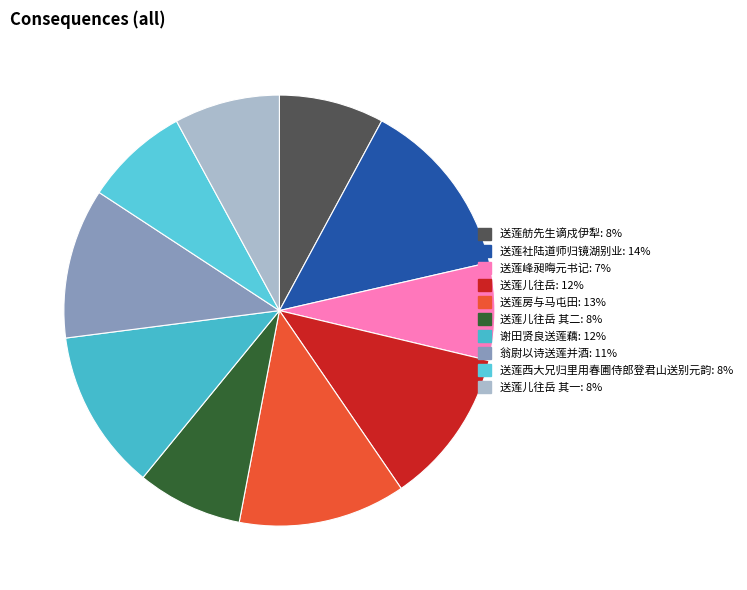

Rank the categories by value from lowest to highest.

送莲峰昶晦元书记, 送莲西大兄归里用春圃侍郎登君山送别元韵, 送莲舫先生谪戍伊犁, 送莲儿往岳 其一, 送莲儿往岳 其二, 翁尉以诗送莲并酒, 谢田贤良送莲藕, 送莲房与马屯田, 送莲儿往岳, 送莲社陆道师归镜湖别业